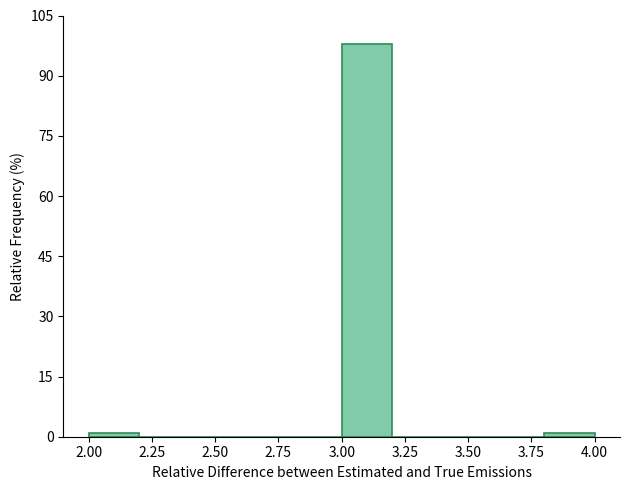

What is the height of the bar covering 3.0 to 3.2 on the x-axis? The values are not printed on the chart, so give them approximately, as read against the axis.

98